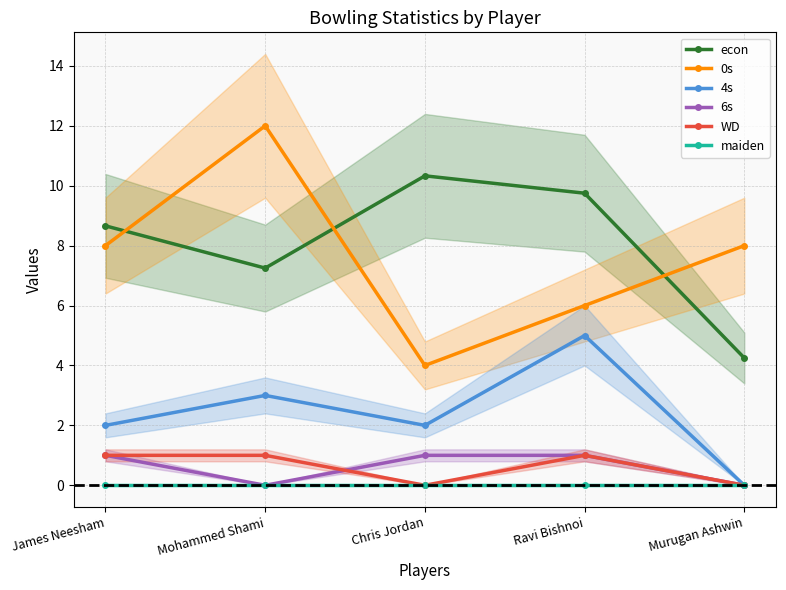

Between Murugan Ashwin and James Neesham, which is larger?

James Neesham